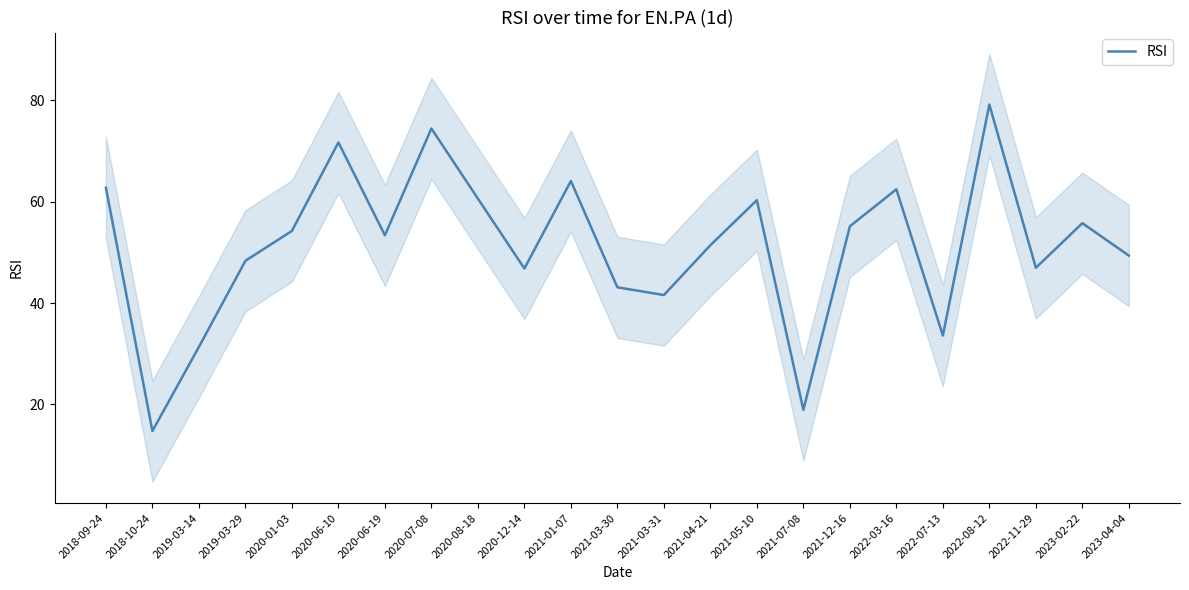

What is the sum of all values?

1180.2